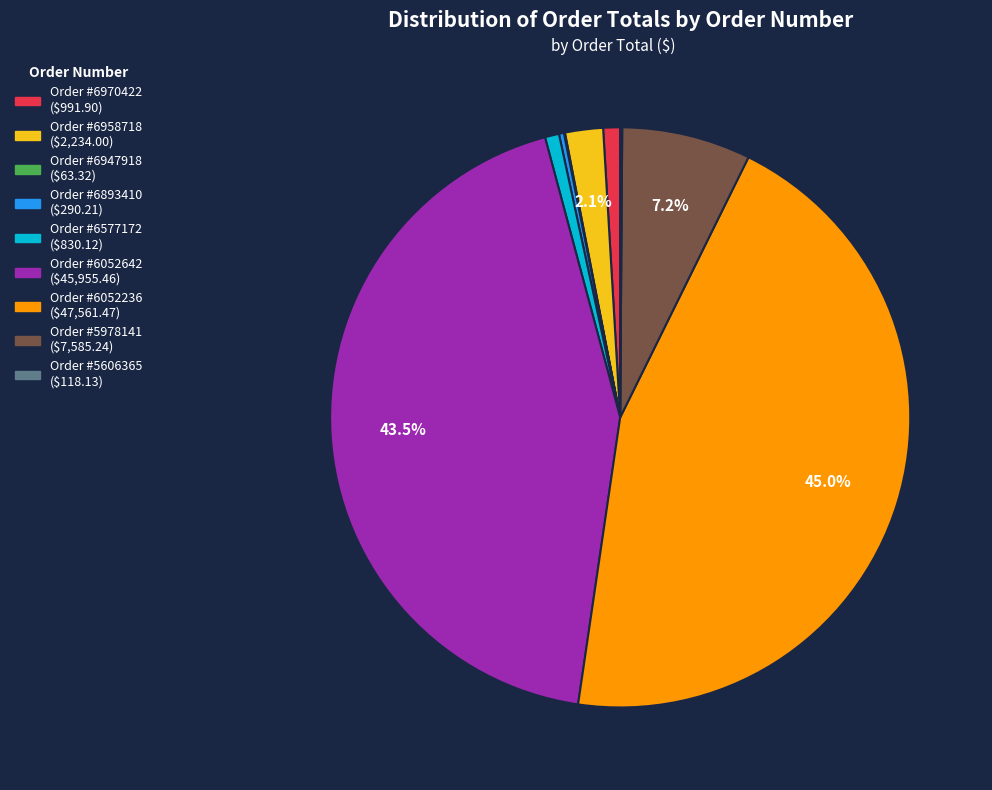

Does any single category account for the majority?

No